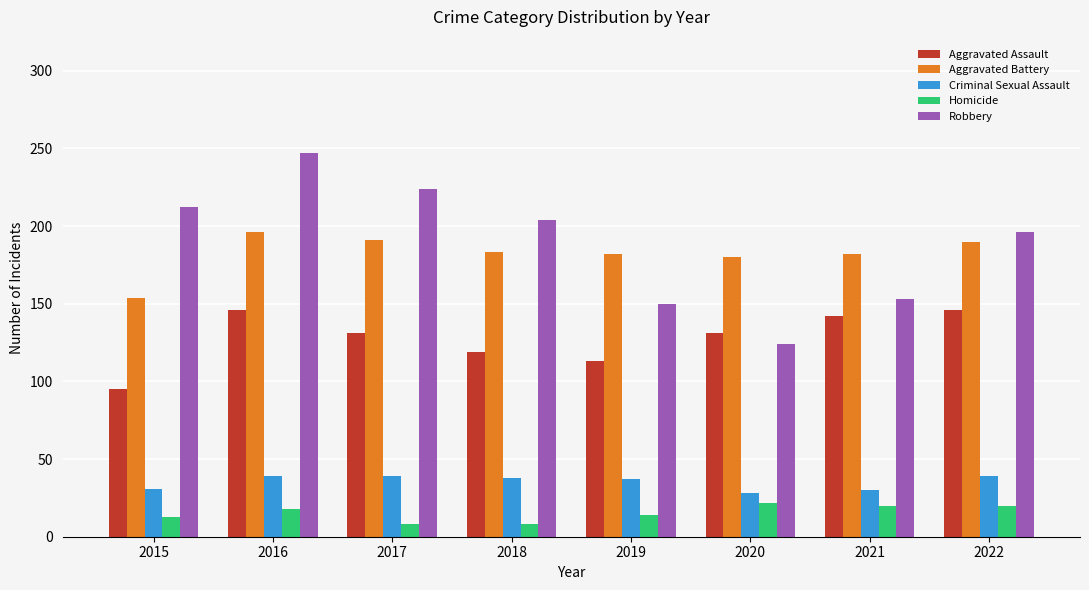

What is the value of the Homicide bar at the 8th from the left?

20